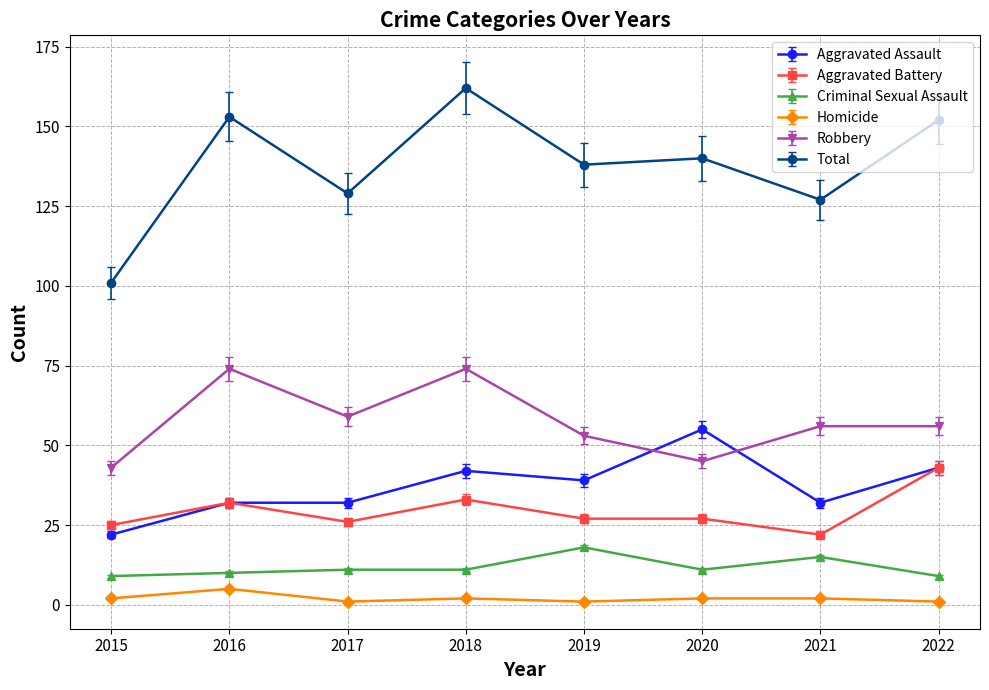

Read the Aggravated Battery value at 2016.

32